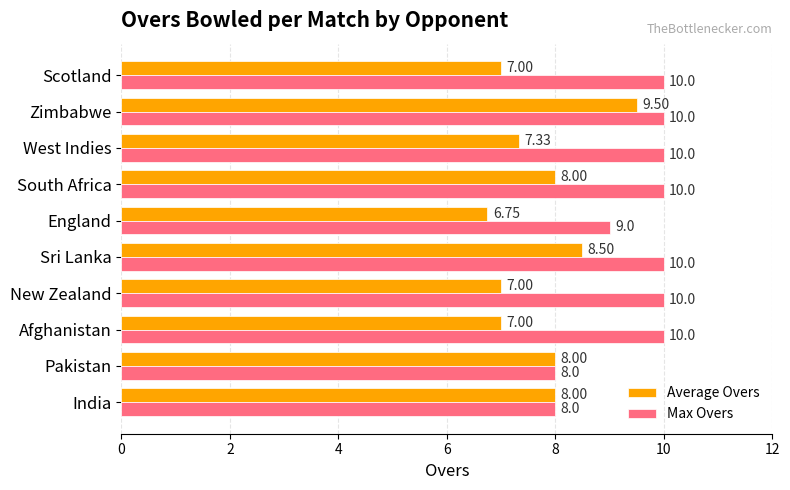

Rank the series by their average value, from highest to lowest.

Max Overs, Average Overs